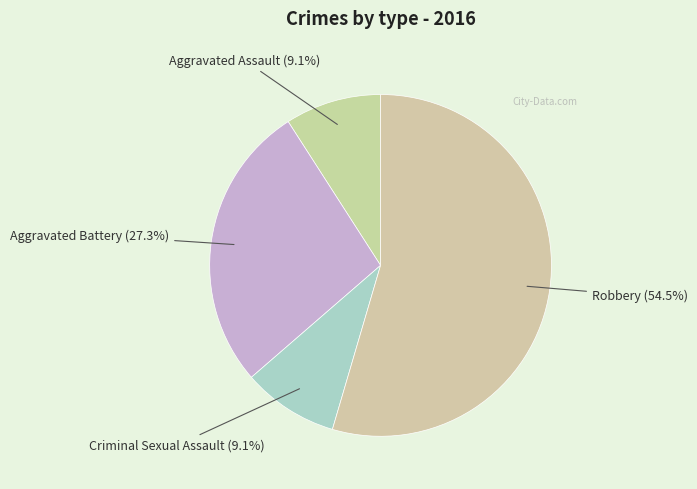

How many segments does this pie chart have?

4